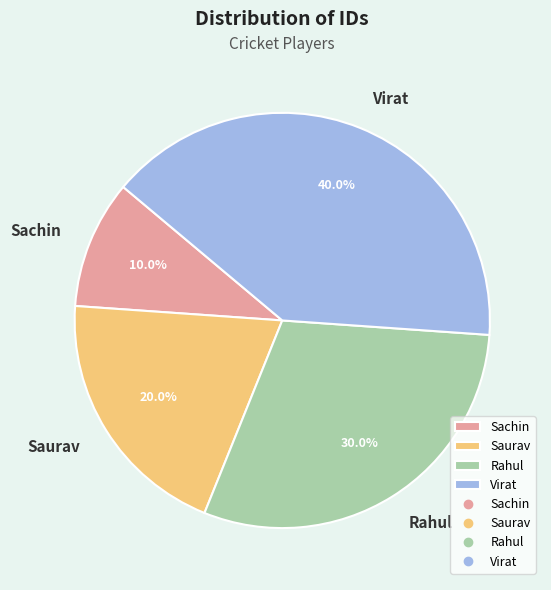

Between Sachin and Rahul, which is larger?

Rahul